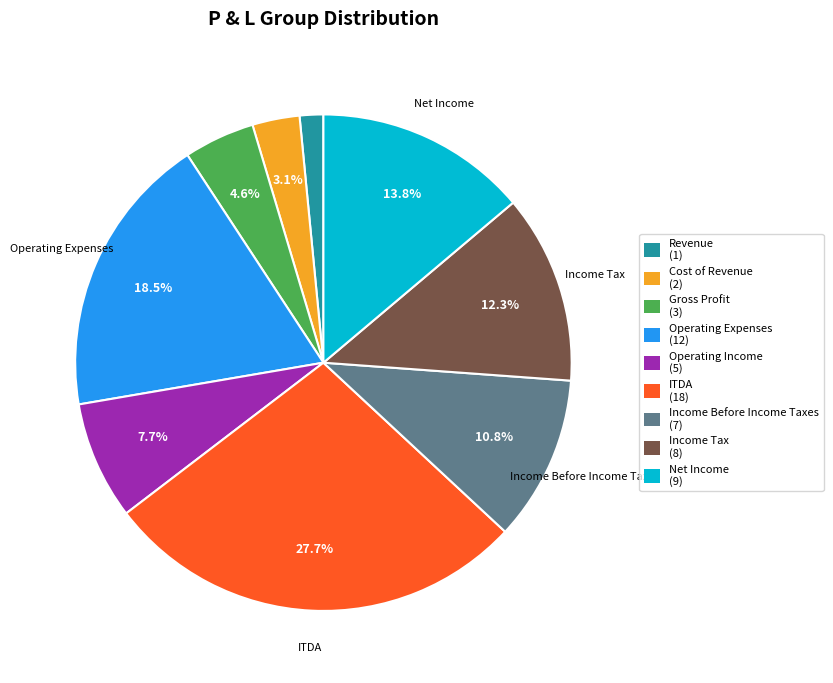

How many slices are in this pie chart?

9